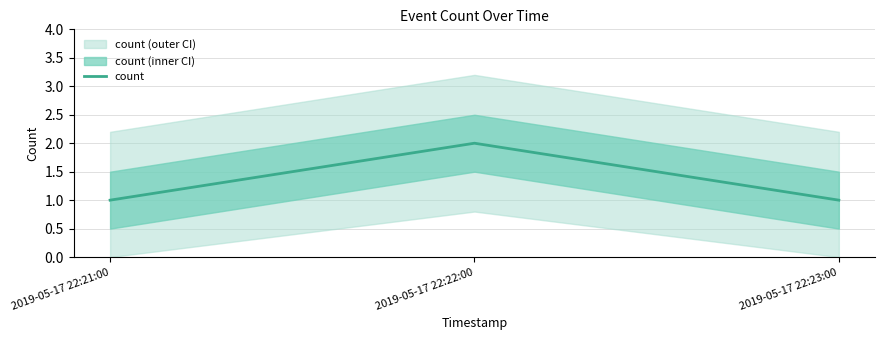

What is the average value?

1